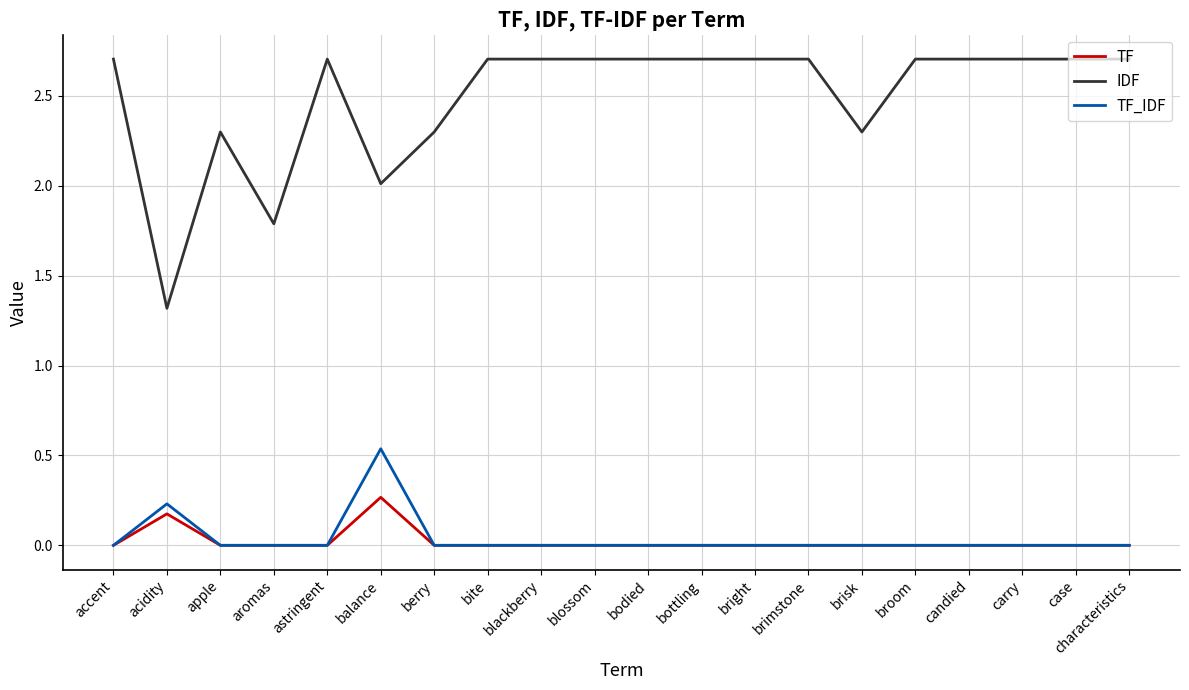

What position from the right is broom?

5